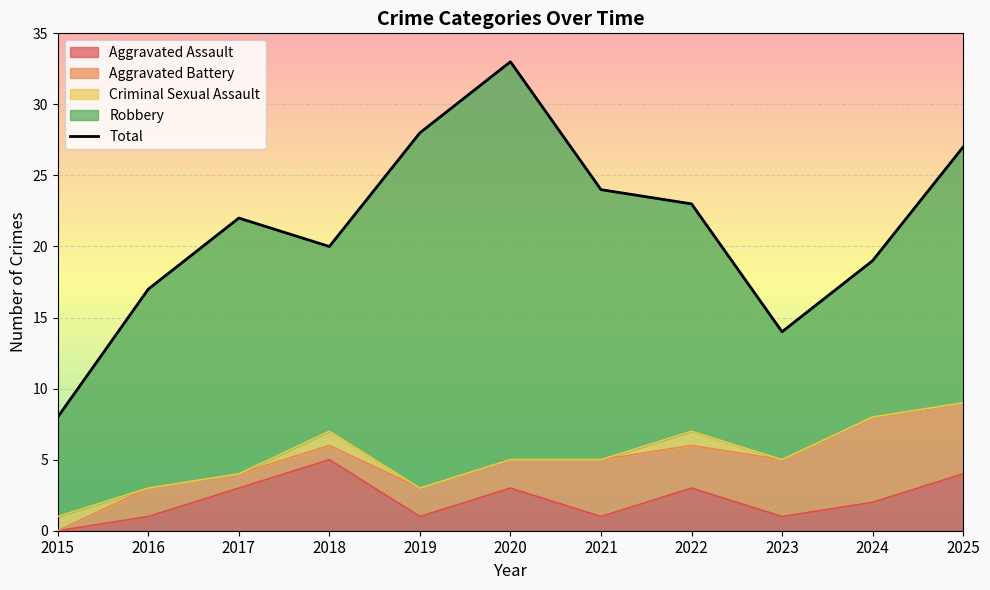

What is the difference between the second highest and minimum values in the Aggravated Battery series?

5